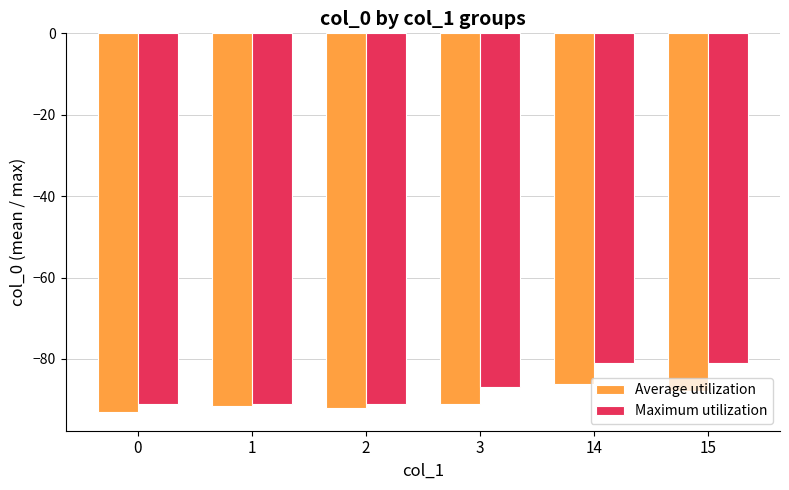

What value does the Average utilization series have at 14?

-86.1